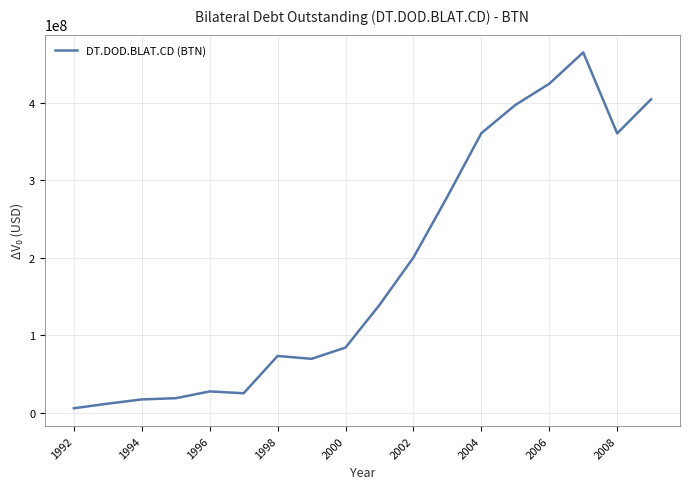

What is the difference between the maximum and minimum values?

459388407.3